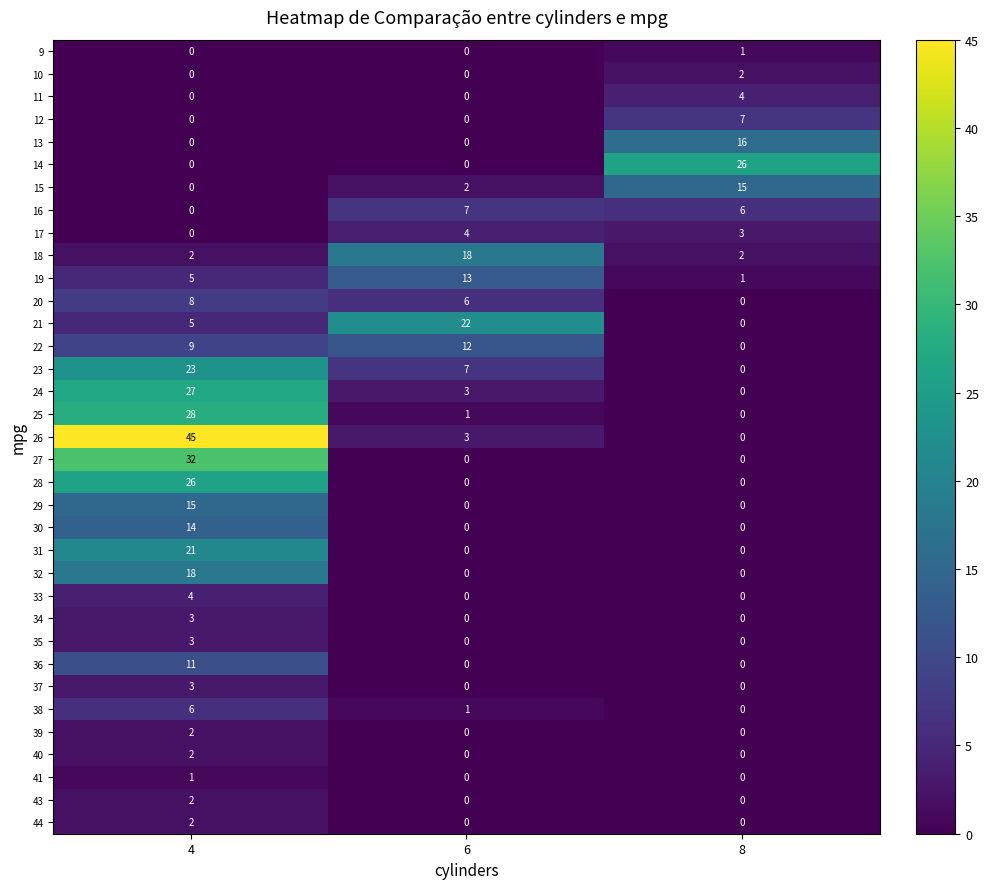

What is the total value across all series at 6?

99